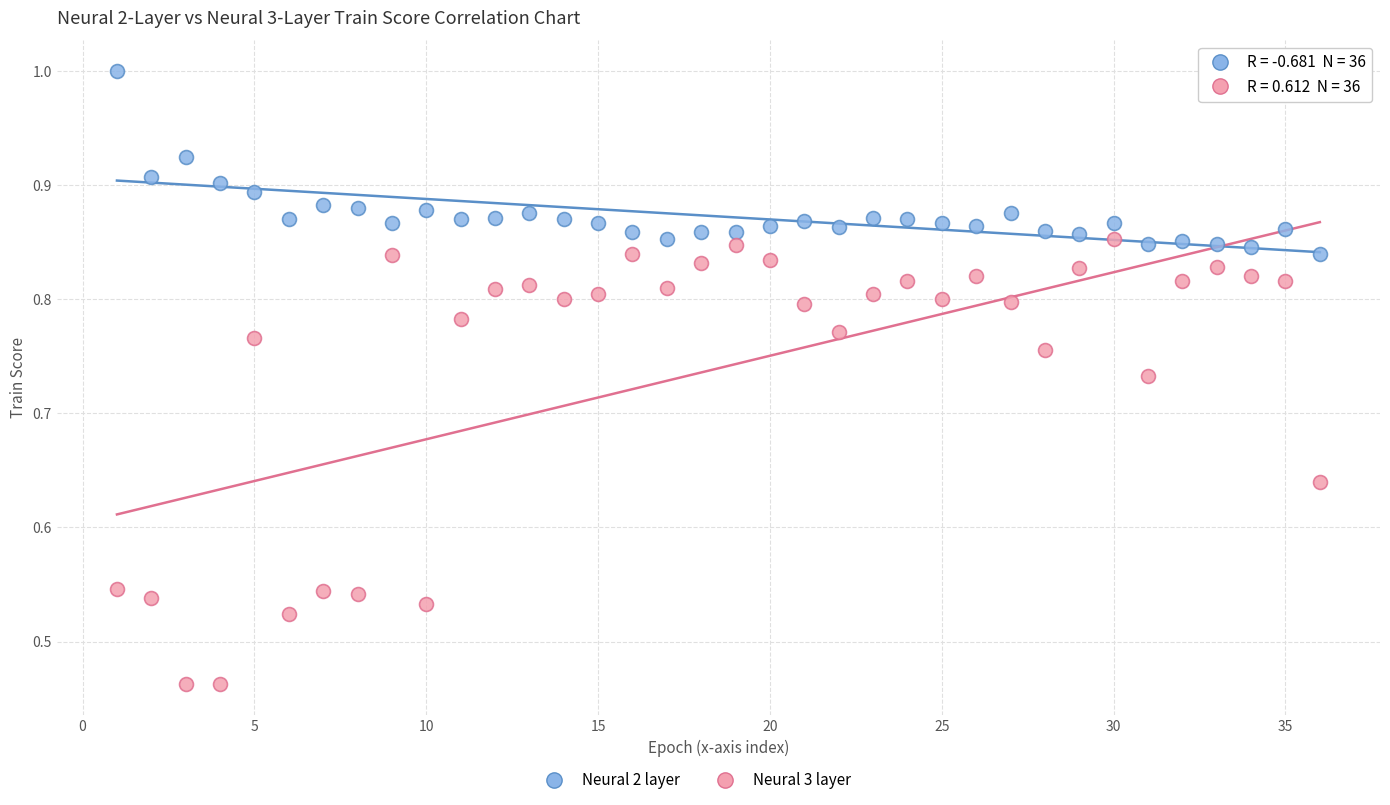

Which series contains the highest Y value?

Neural 2 layer